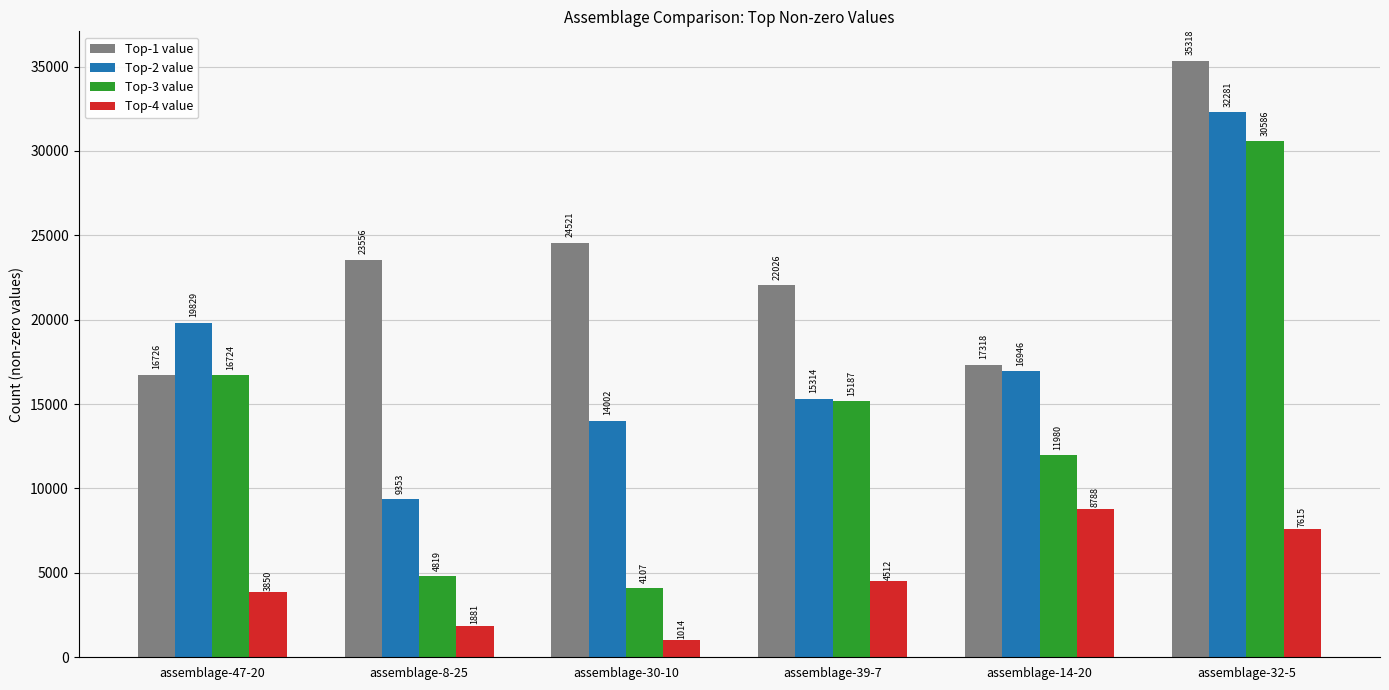

List the series in order of their overall mean, lowest first.

Top-4 value, Top-3 value, Top-2 value, Top-1 value